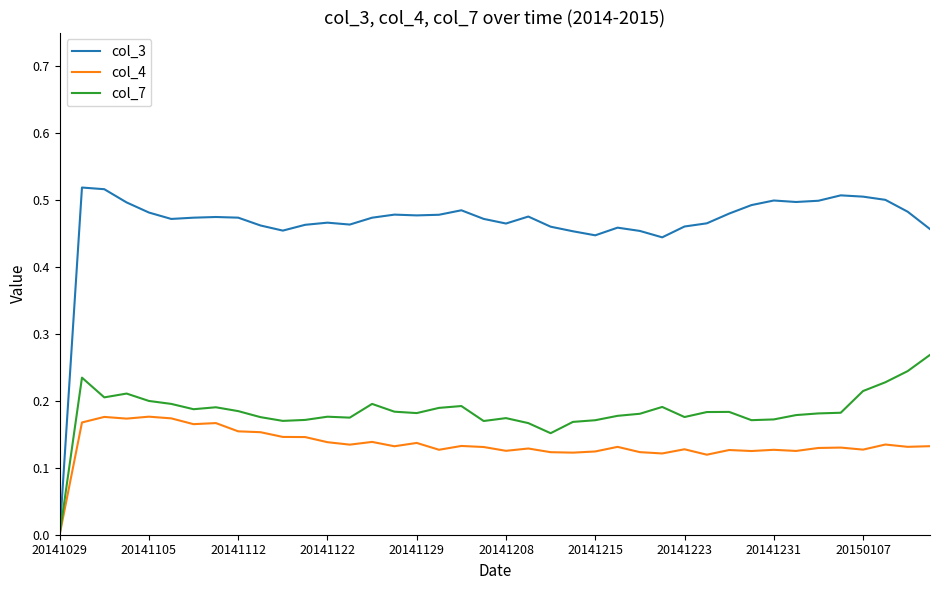

List the series in order of their peak value, lowest first.

col_4, col_7, col_3